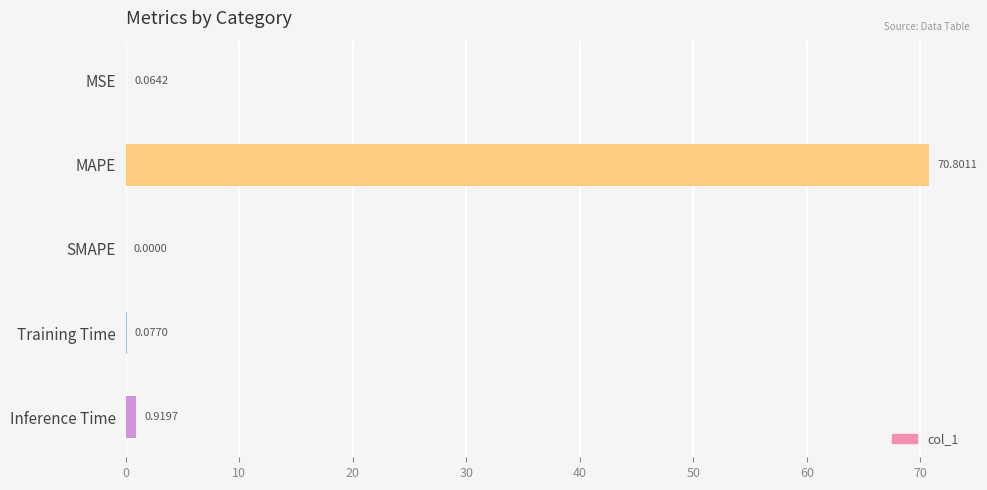

At which label is the value closest to 35?

Inference Time